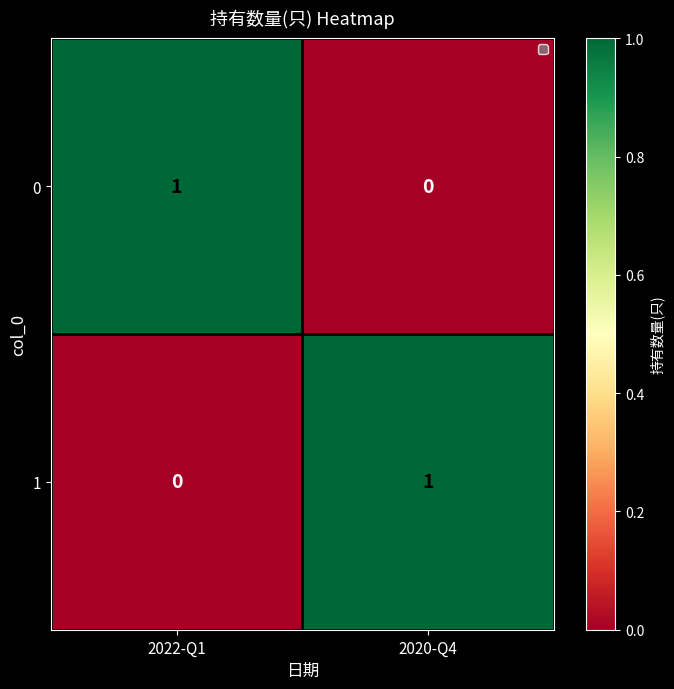

Reading left to right, transcribe all the data shown in this chart.

0: 1	0
1: 0	1